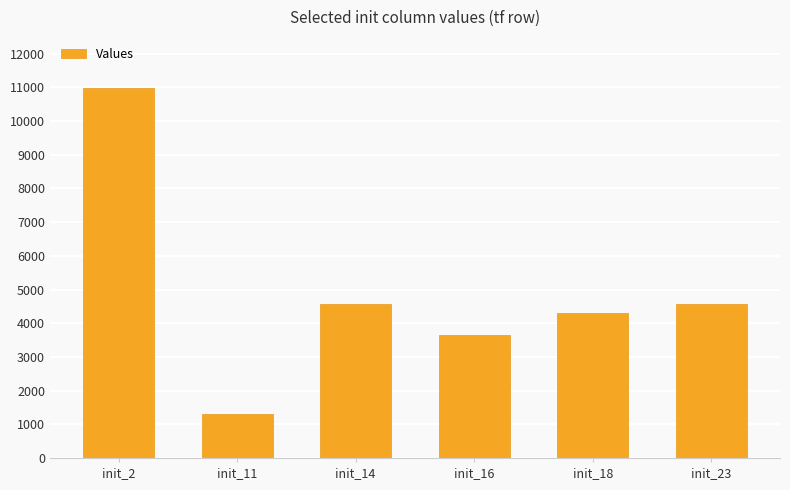

What value does the data have at init_14, to the nearest 10?

4580